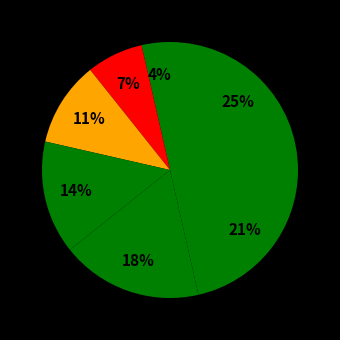

How many segments does this pie chart have?

7